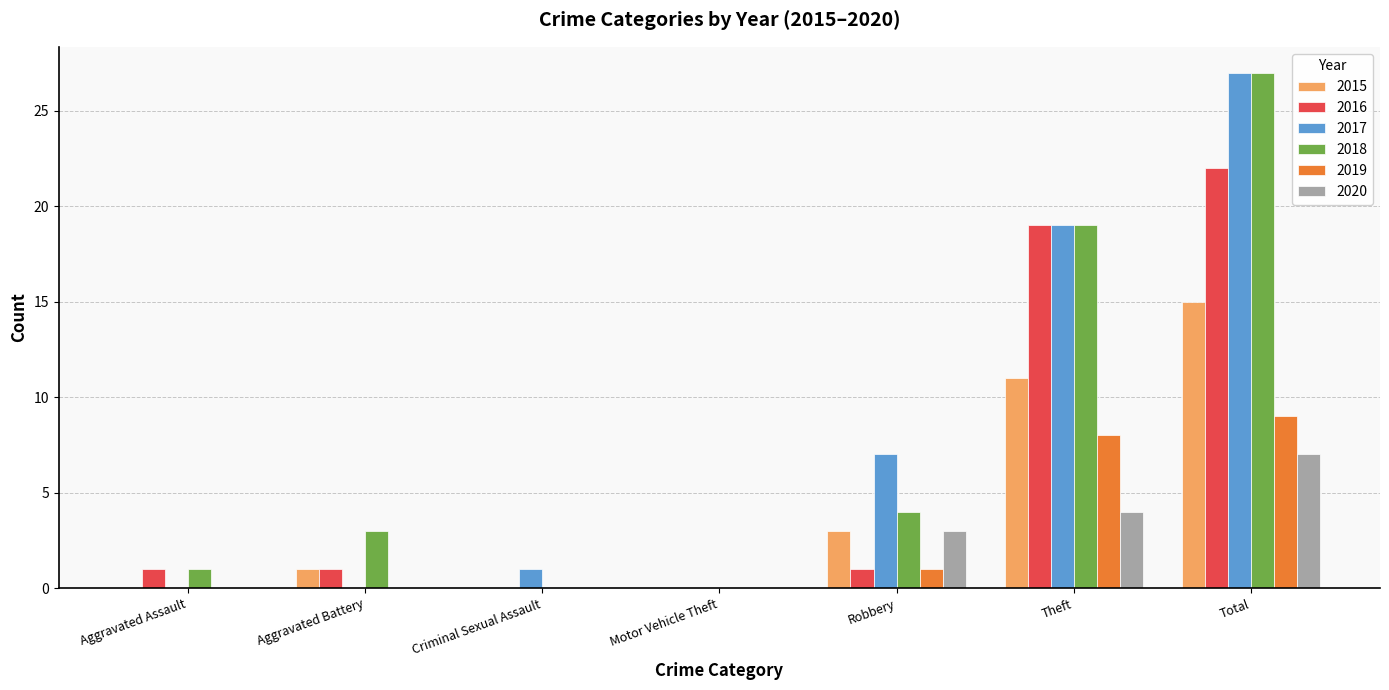

How many groups of bars are there?

7